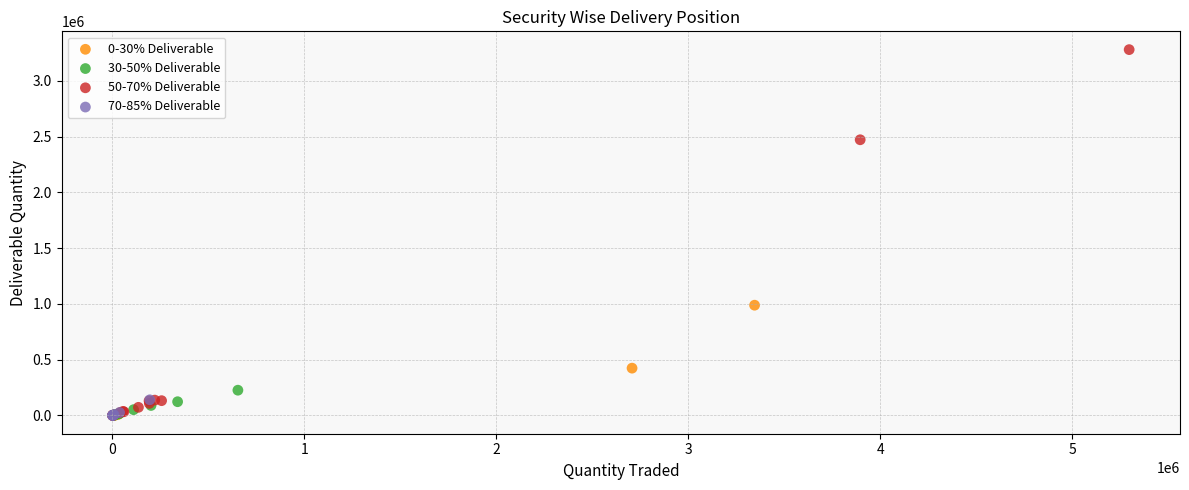

Which series has the widest spread of Y values?

50-70% Deliverable